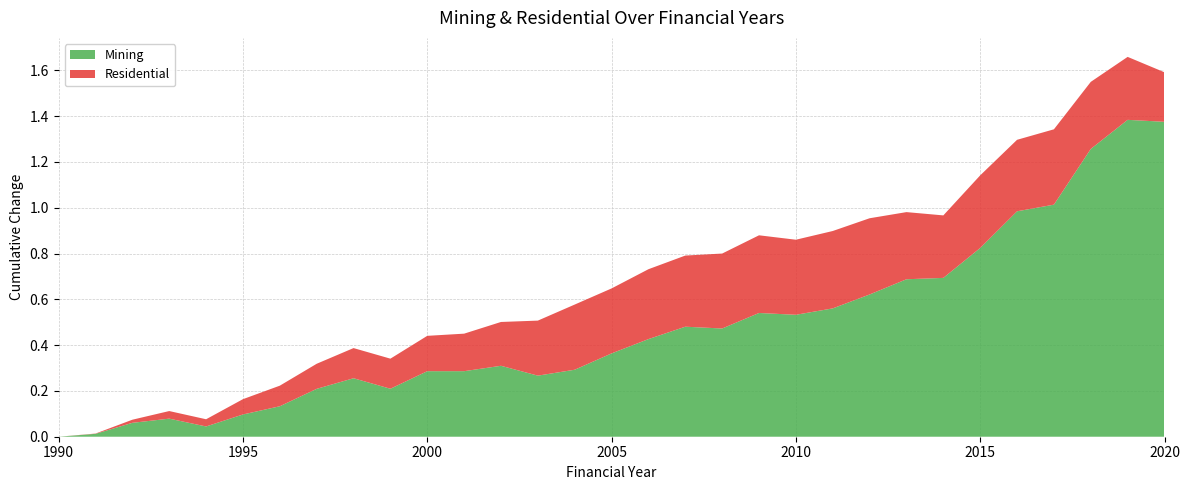

Reading left to right, transcribe all the data shown in this chart.

Mining: 1990=0.0	1991=0.0	1992=0.1	1993=0.1	1994=0.0	1995=0.1	1996=0.1	1997=0.2	1998=0.3	1999=0.2	2000=0.3	2001=0.3	2002=0.3	2003=0.3	2004=0.3	2005=0.4	2006=0.4	2007=0.5	2008=0.5	2009=0.5	2010=0.5	2011=0.6	2012=0.6	2013=0.7	2014=0.7	2015=0.8	2016=1.0	2017=1.0	2018=1.3	2019=1.4	2020=1.4
Residential: 1990=0.0	1991=0.0	1992=0.0	1993=0.0	1994=0.0	1995=0.1	1996=0.1	1997=0.1	1998=0.1	1999=0.1	2000=0.2	2001=0.2	2002=0.2	2003=0.2	2004=0.3	2005=0.3	2006=0.3	2007=0.3	2008=0.3	2009=0.3	2010=0.3	2011=0.3	2012=0.3	2013=0.3	2014=0.3	2015=0.3	2016=0.3	2017=0.3	2018=0.3	2019=0.3	2020=0.2